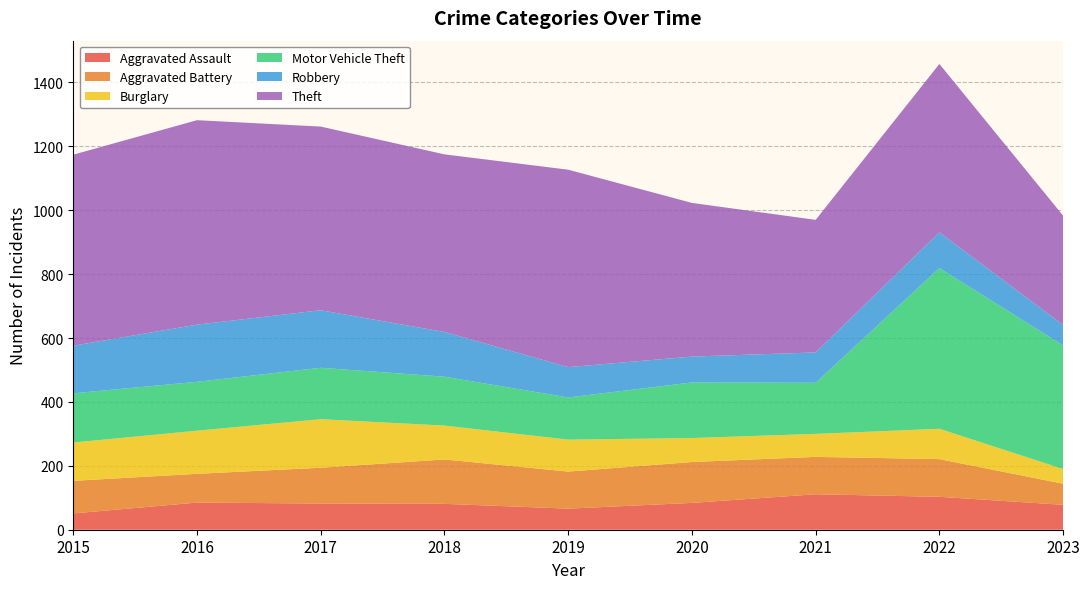

Reading left to right, extract all data points from this chart.

Aggravated Assault: 51	85	82	81	66	84	111	103	78
Aggravated Battery: 102	90	112	139	116	128	117	118	66
Burglary: 120	135	152	106	100	75	72	95	46
Motor Vehicle Theft: 154	153	161	153	132	174	160	503	387
Robbery: 149	179	180	140	95	81	95	112	64
Theft: 598	640	575	556	618	481	415	527	342